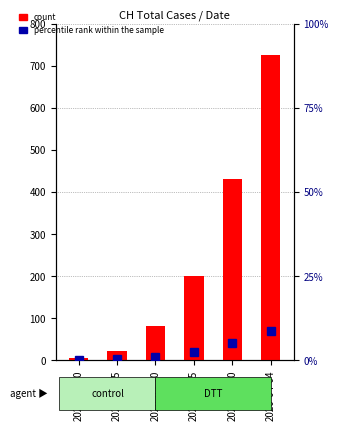

Reading left to right, list all the values displayed in this chart.

count: 5.0	22.0	81.0	199.0	430.0	726.0
percentile rank within the sample: 0.1	0.3	0.9	2.3	5.0	8.5